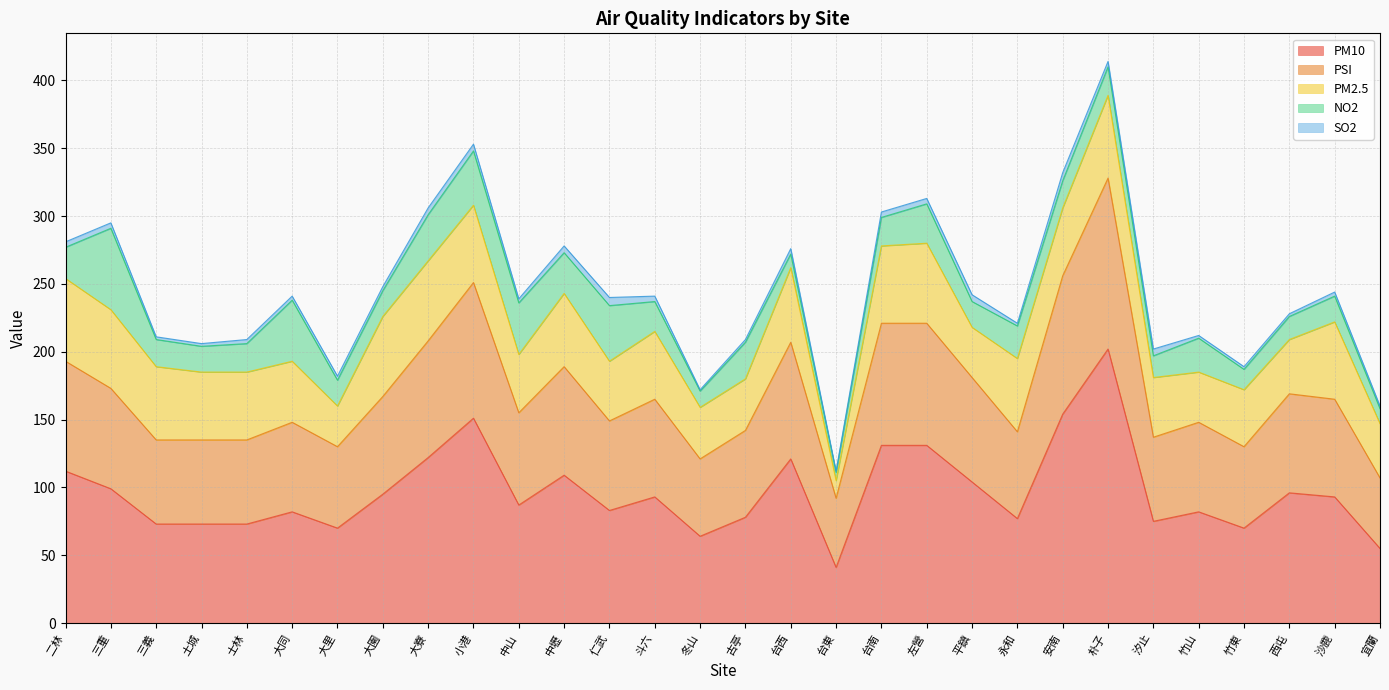

What is the spread (max minus min) of values at 台南?

127